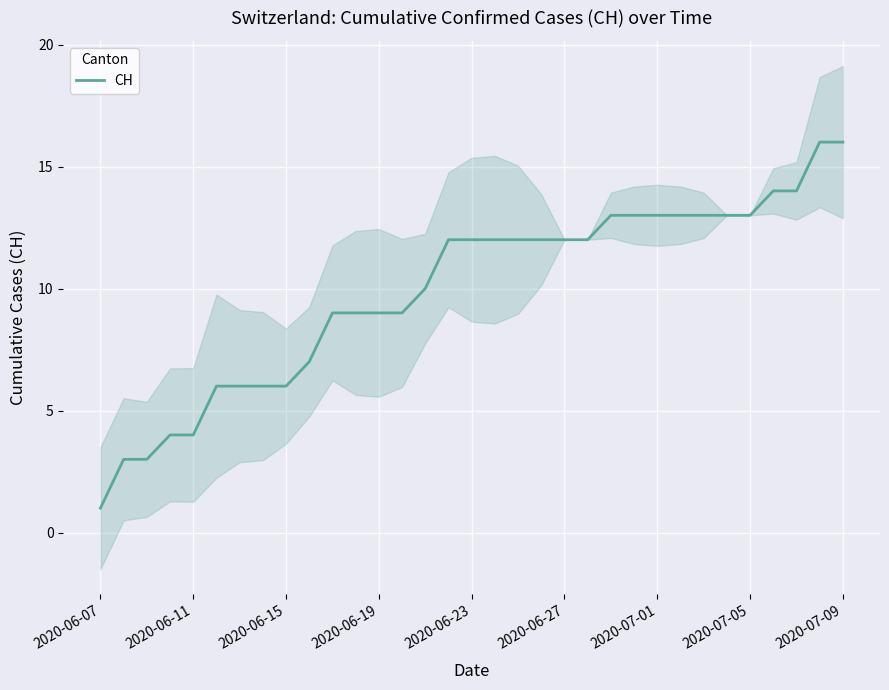

True or false: the data has more than 0 interior local peaks.

False